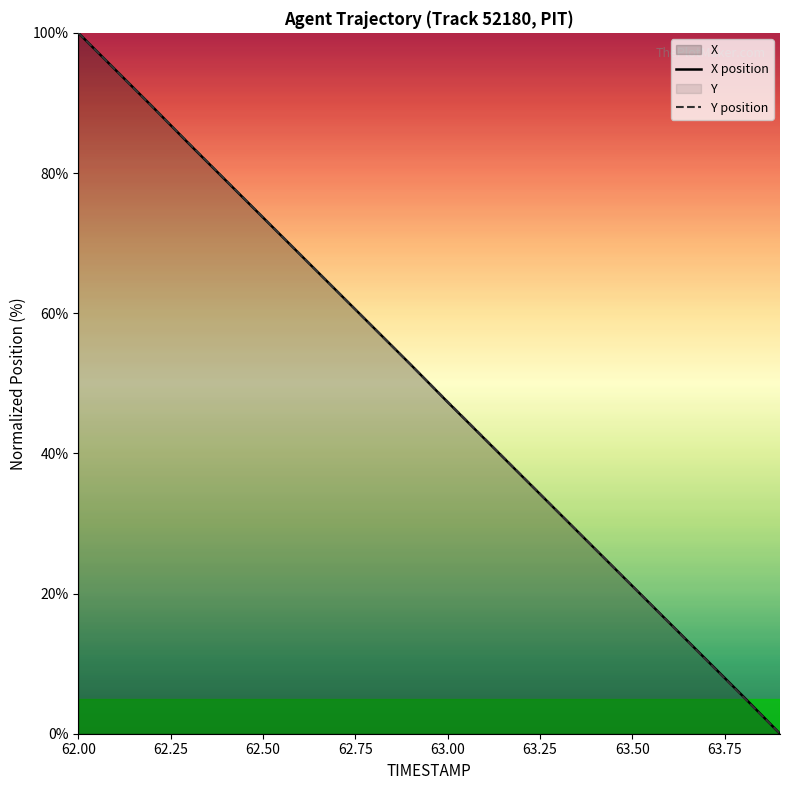

How many data points does each series have?

20